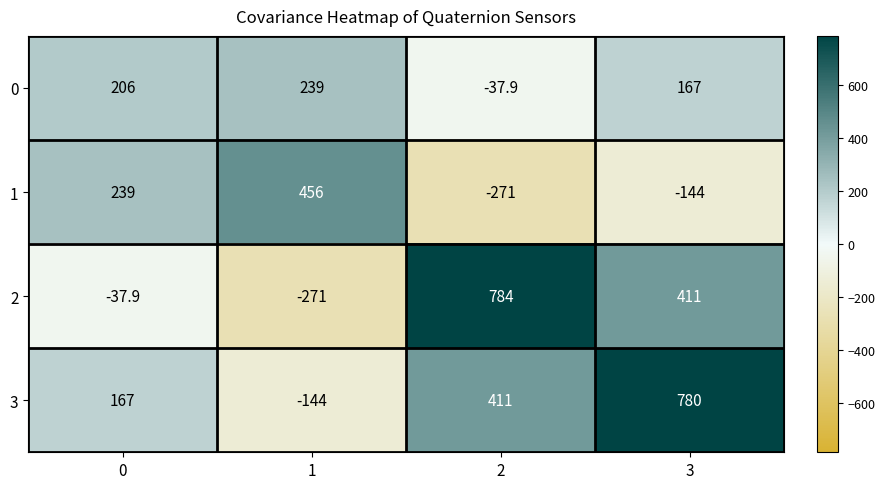

What is the total value across all series at 0?

574.1